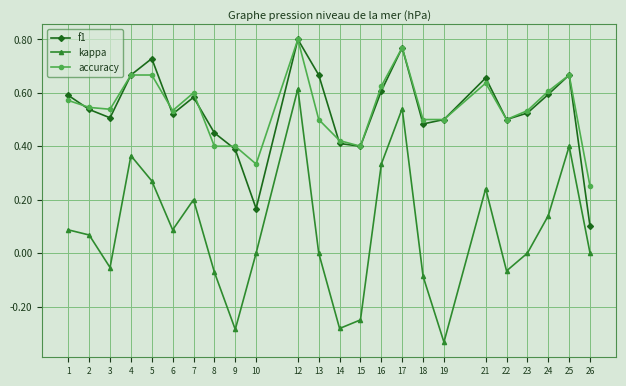

Which series changed the most between 9 and 12?

kappa